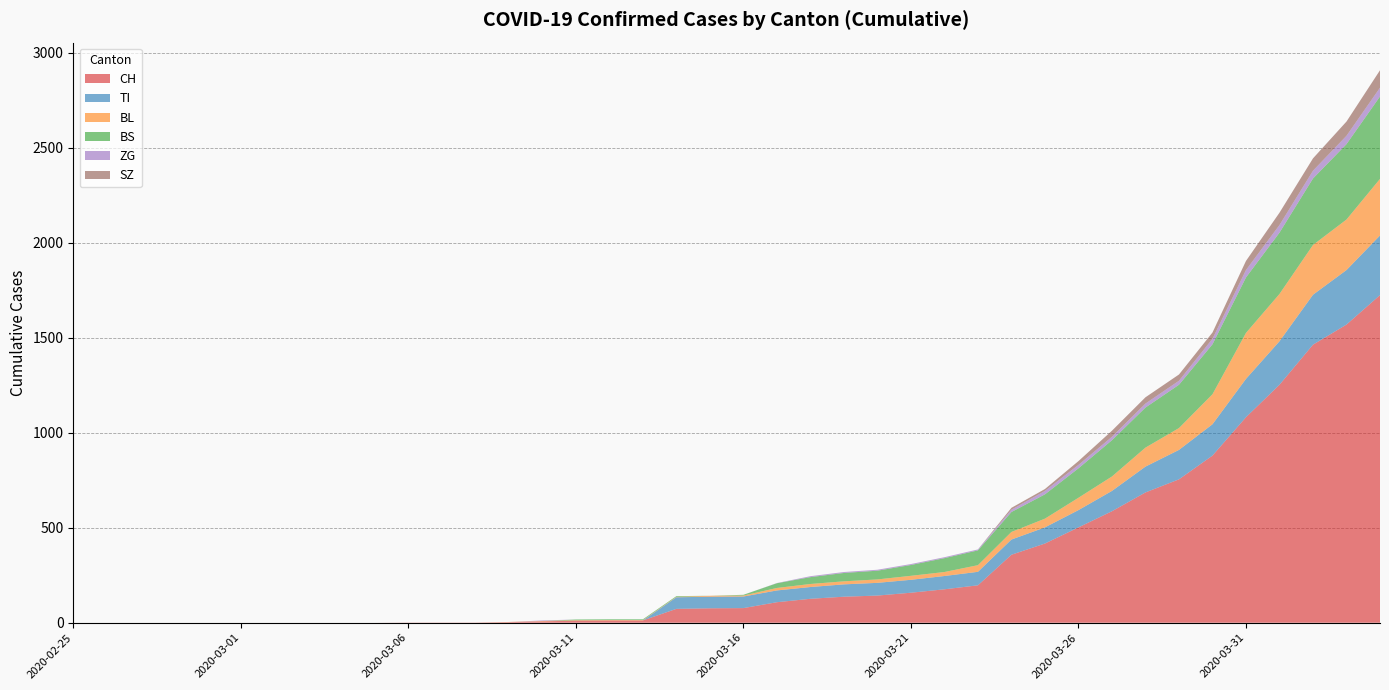

Reading right to left, list all the values displayed in this chart.

CH: 1725	1570	1464	1253	1082	880	755	686	587	502	417	358	197	176	158	143	137	126	108	77	76	73	12	12	11	7	3	1	1	1	0	0	0	0	0	0	0	0	0	0
TI: 314	287	263	229	202	165	155	136	107	91	85	80	71	70	68	67	65	62	62	61	61	61	0	0	0	0	0	0	0	0	0	0	0	0	0	0	0	0	0	0
BL: 298	266	262	249	242	158	115	100	76	65	46	40	35	21	21	18	16	16	13	5	5	2	2	2	2	2	1	0	0	0	0	0	0	0	0	0	0	0	0	0
BS: 434	397	350	323	292	263	228	211	191	155	128	105	78	73	57	46	44	36	25	4	0	4	4	4	4	0	0	0	0	0	0	0	0	0	0	0	0	0	0	0
ZG: 46	44	41	40	39	29	21	21	18	18	18	12	5	5	5	5	5	5	1	0	0	0	0	0	0	3	0	0	0	0	0	0	0	0	0	0	0	0	0	0
SZ: 92	75	65	65	48	33	33	33	32	20	10	10	0	0	0	0	0	0	0	0	0	0	0	0	0	0	0	0	0	0	0	0	0	0	0	0	0	0	0	0